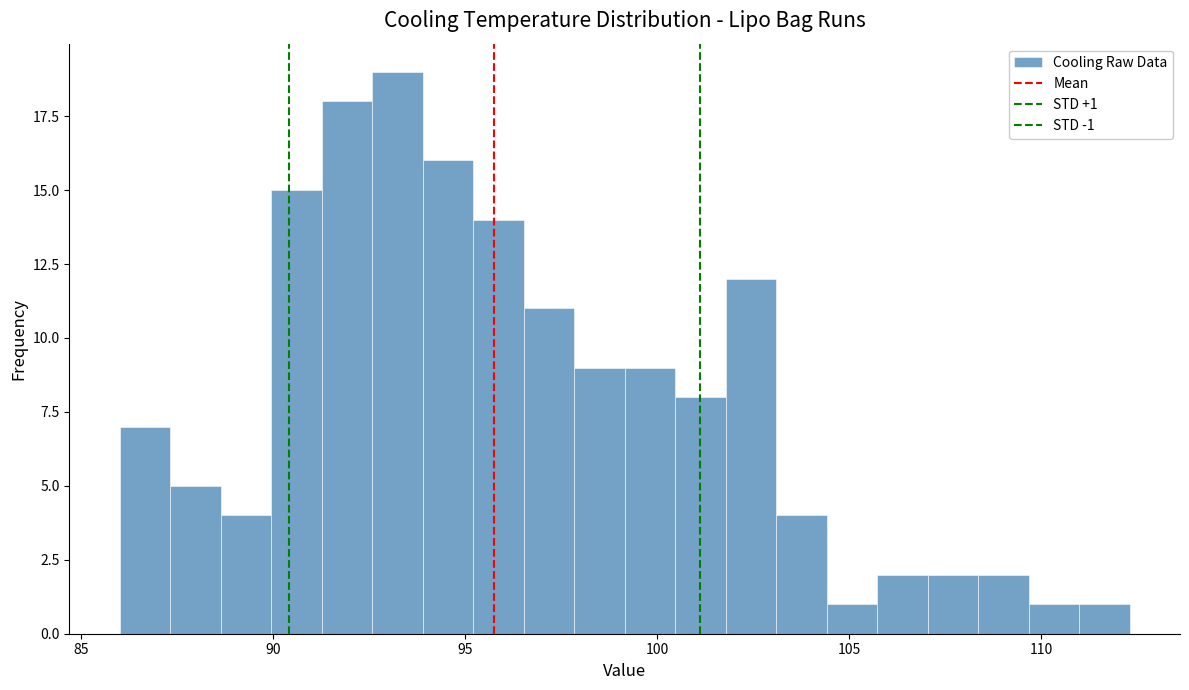

Read against the x-axis, roughly where is the centre of the tallest bar?

93.0